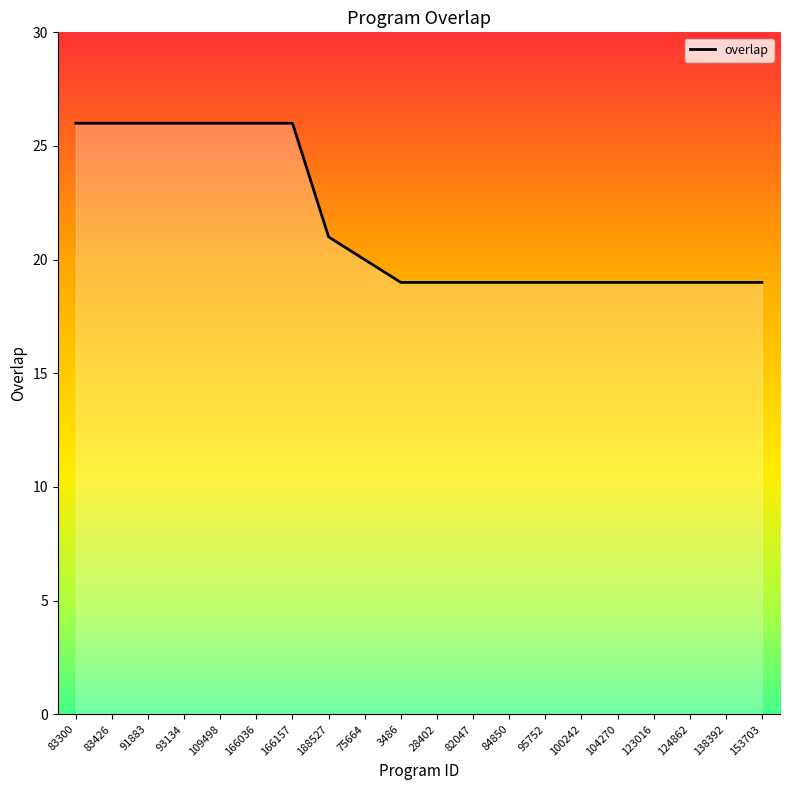

True or false: there are more than 1 points higher than both neighbors.

False